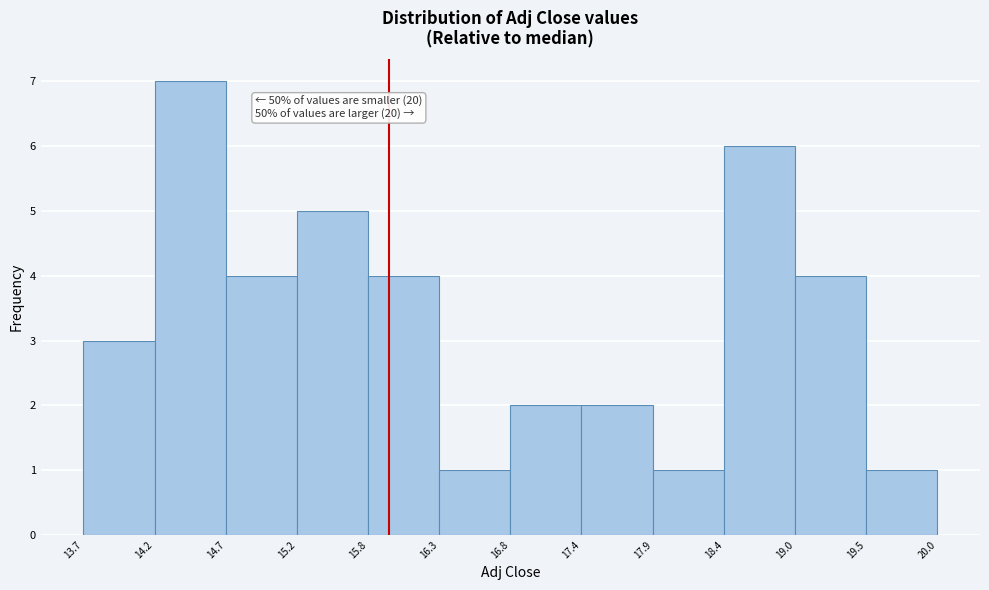

Over which range of the x-axis is the bar tallest?

14.2 to 14.7